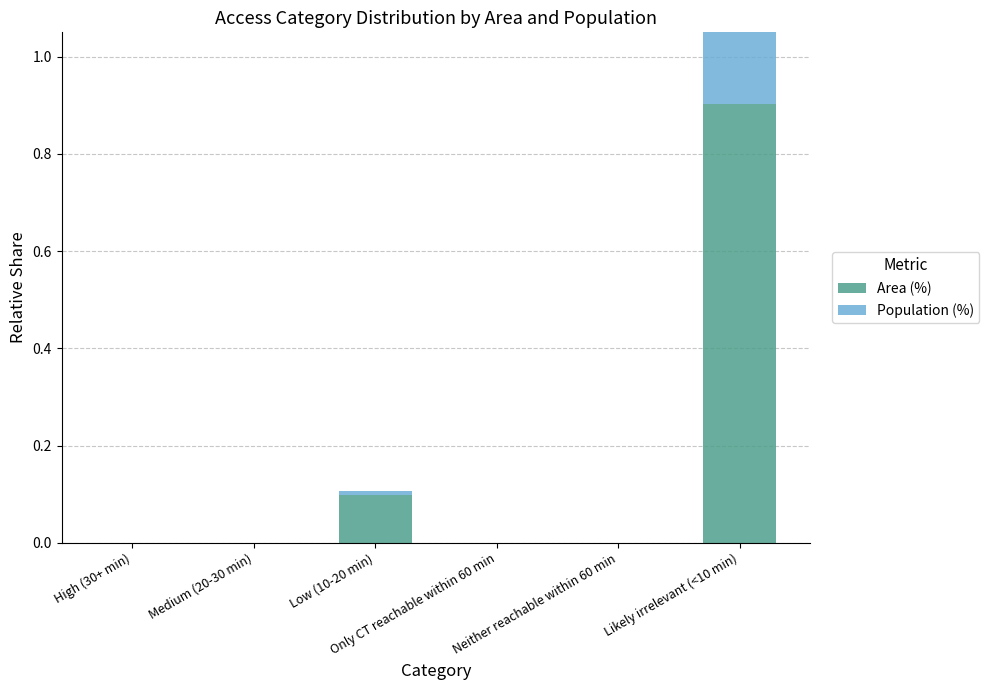

What is the label of the 4th bar from the right?

Low (10-20 min)